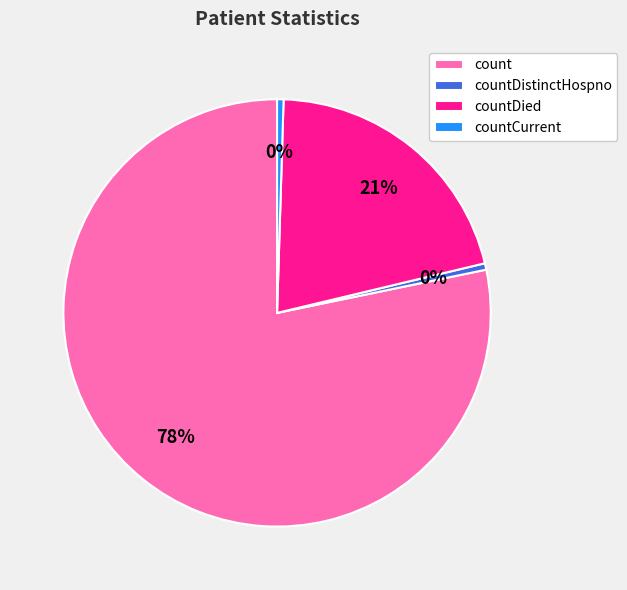

To the nearest percent, what is the average slice percentage?

25%